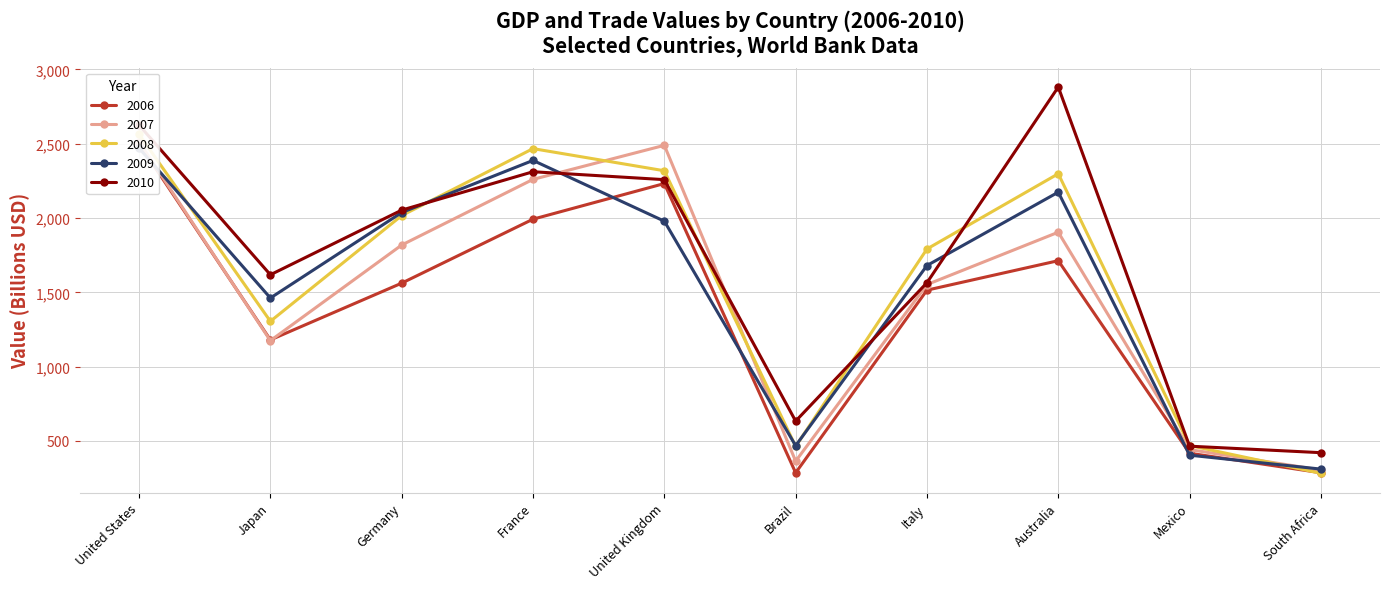

What is the minimum value for 2008?

281.8